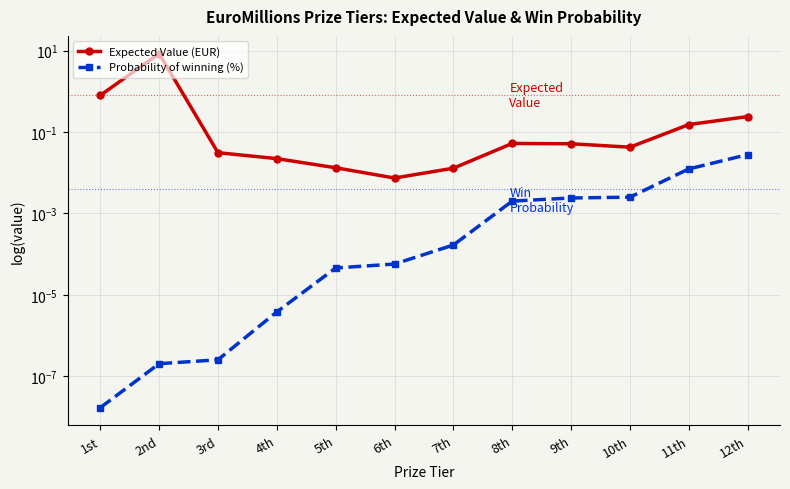

True or false: Expected Value (EUR) has a value of 0.8 at 1st.

True